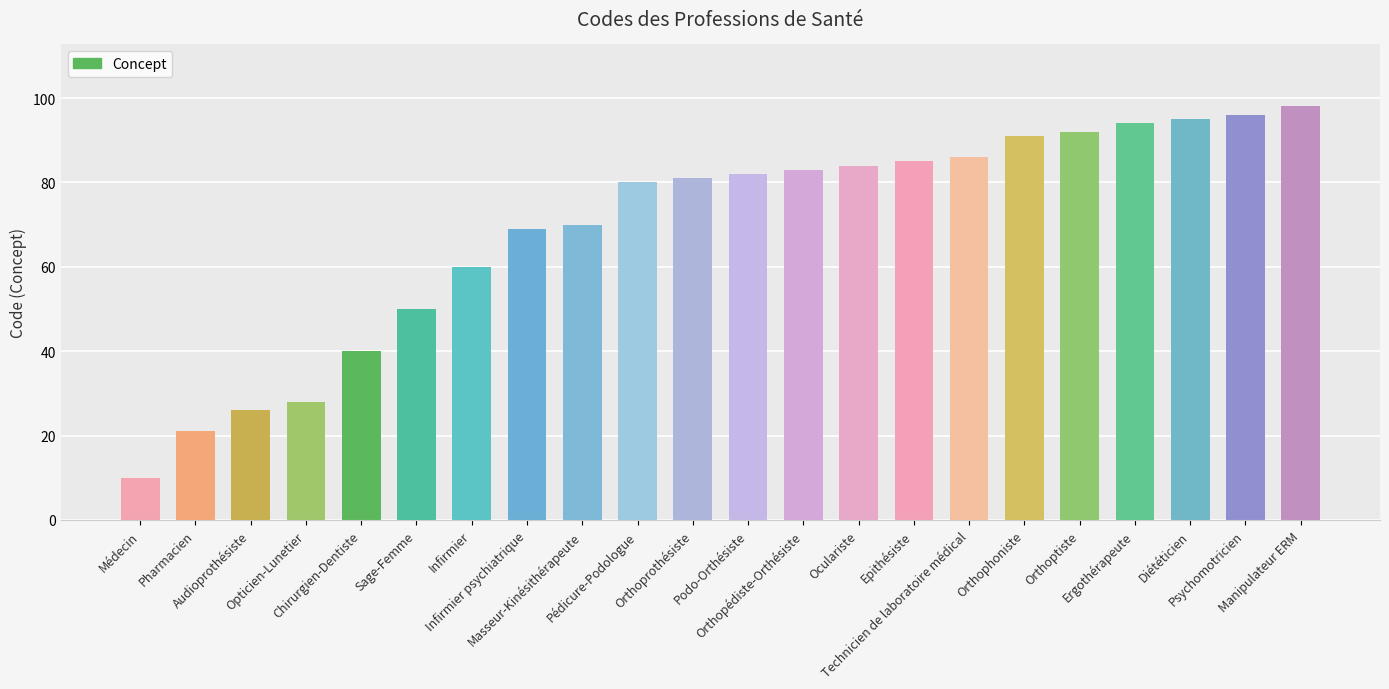

What is the value of the 20th bar from the left?

95